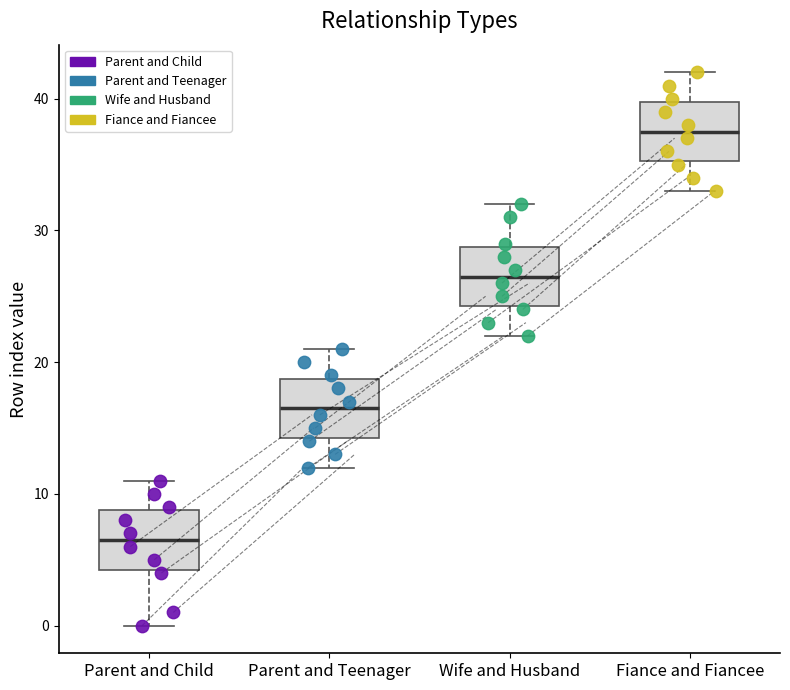

Reading left to right, transcribe this box plot: for each box, give where its median line is, the range the box spans, and where its two whiskers end, as read against the y-axis. The values are not printed on the chart, so give them approximately, as read against the axis.

Parent and Child: median 7, box 4 to 9, whiskers 0 to 11
Parent and Teenager: median 17, box 14 to 19, whiskers 12 to 21
Wife and Husband: median 27, box 24 to 29, whiskers 22 to 32
Fiance and Fiancee: median 38, box 35 to 40, whiskers 33 to 42